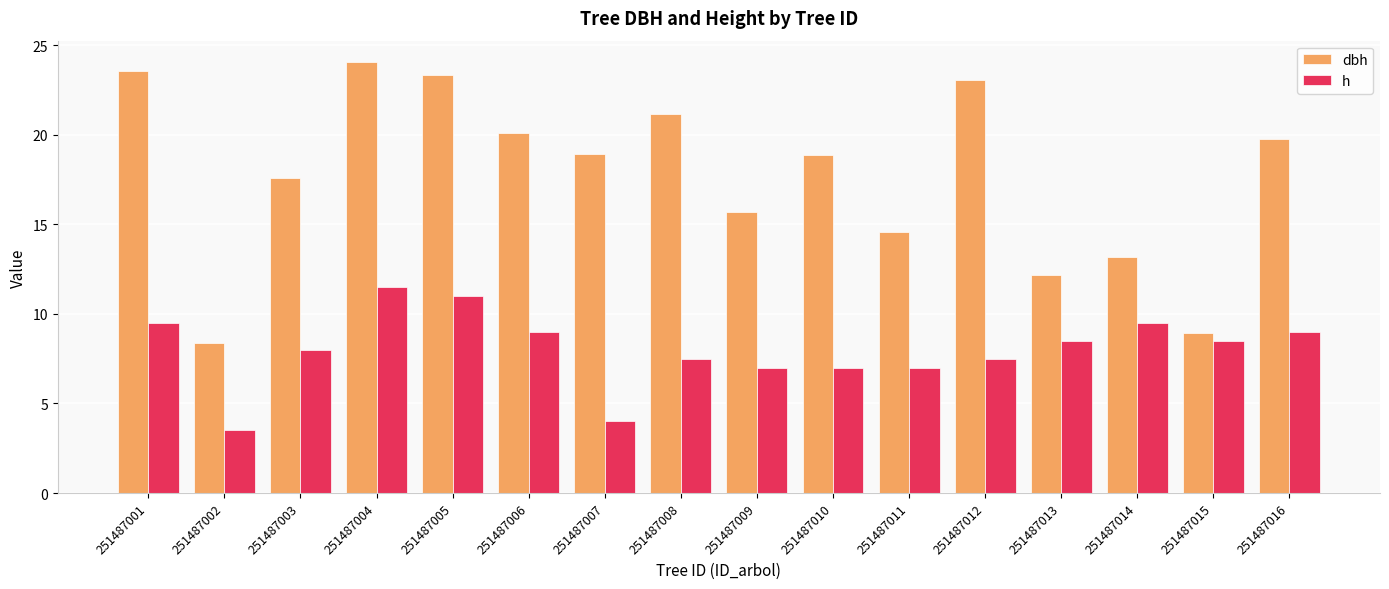

What is the smallest value displayed?

3.5